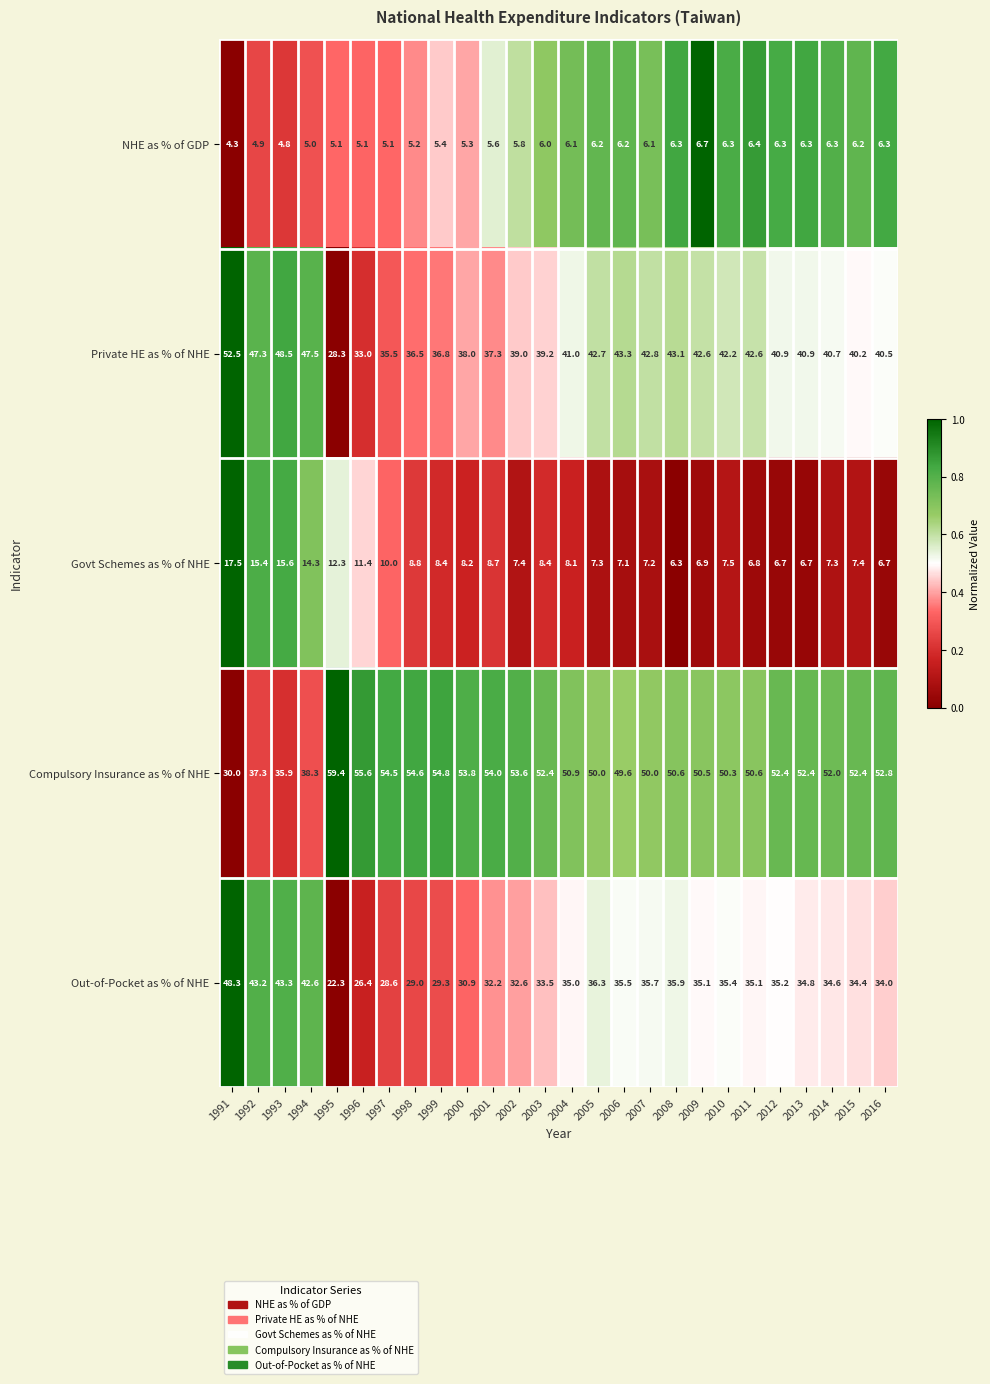

True or false: Compulsory Insurance as % of NHE has a value of 85.2 at 1996.

False